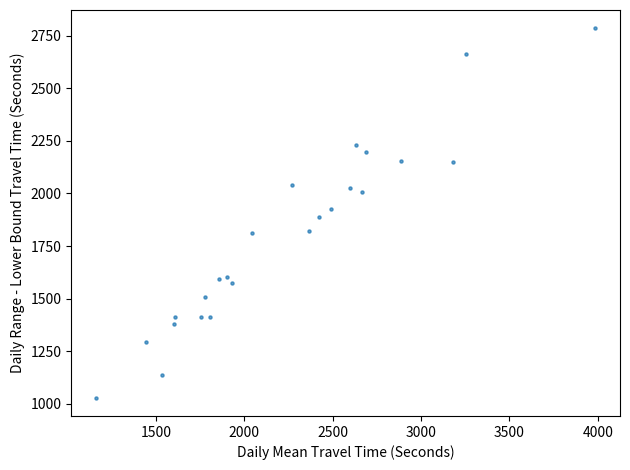

What is the range of X values (max minus min)?

2822